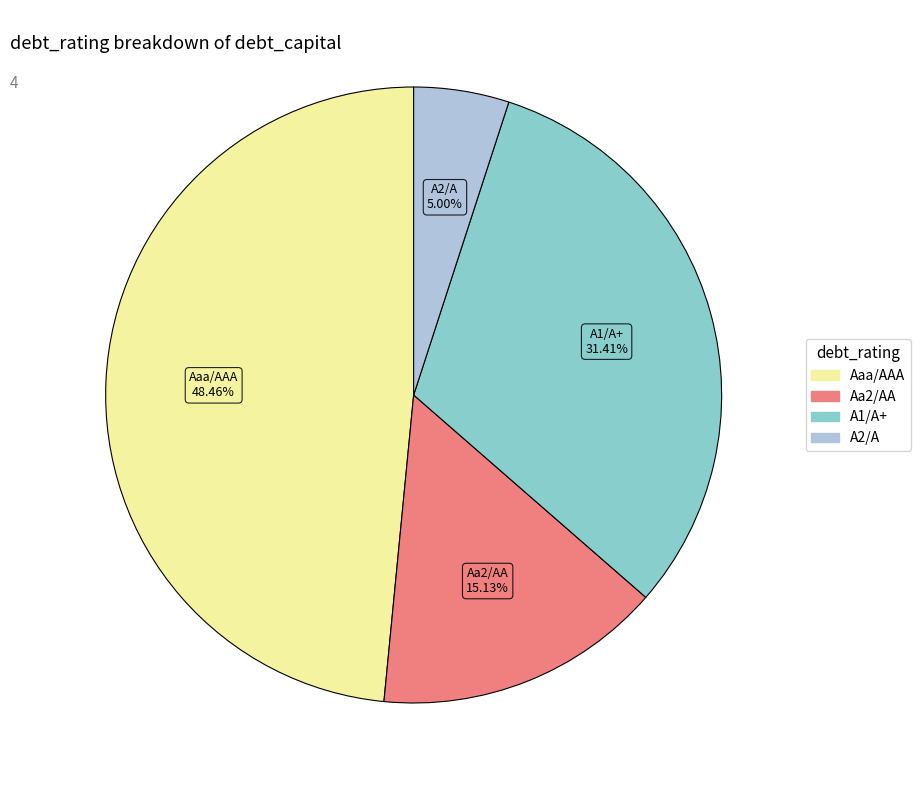

To the nearest percent, what is the average slice percentage?

25%